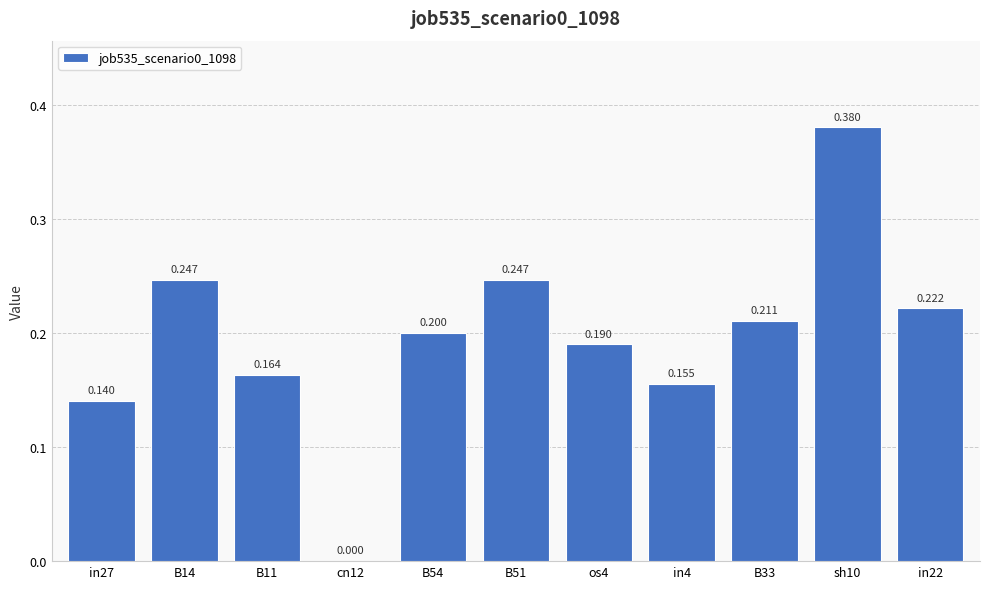

Count the number of data series in this chart.

1